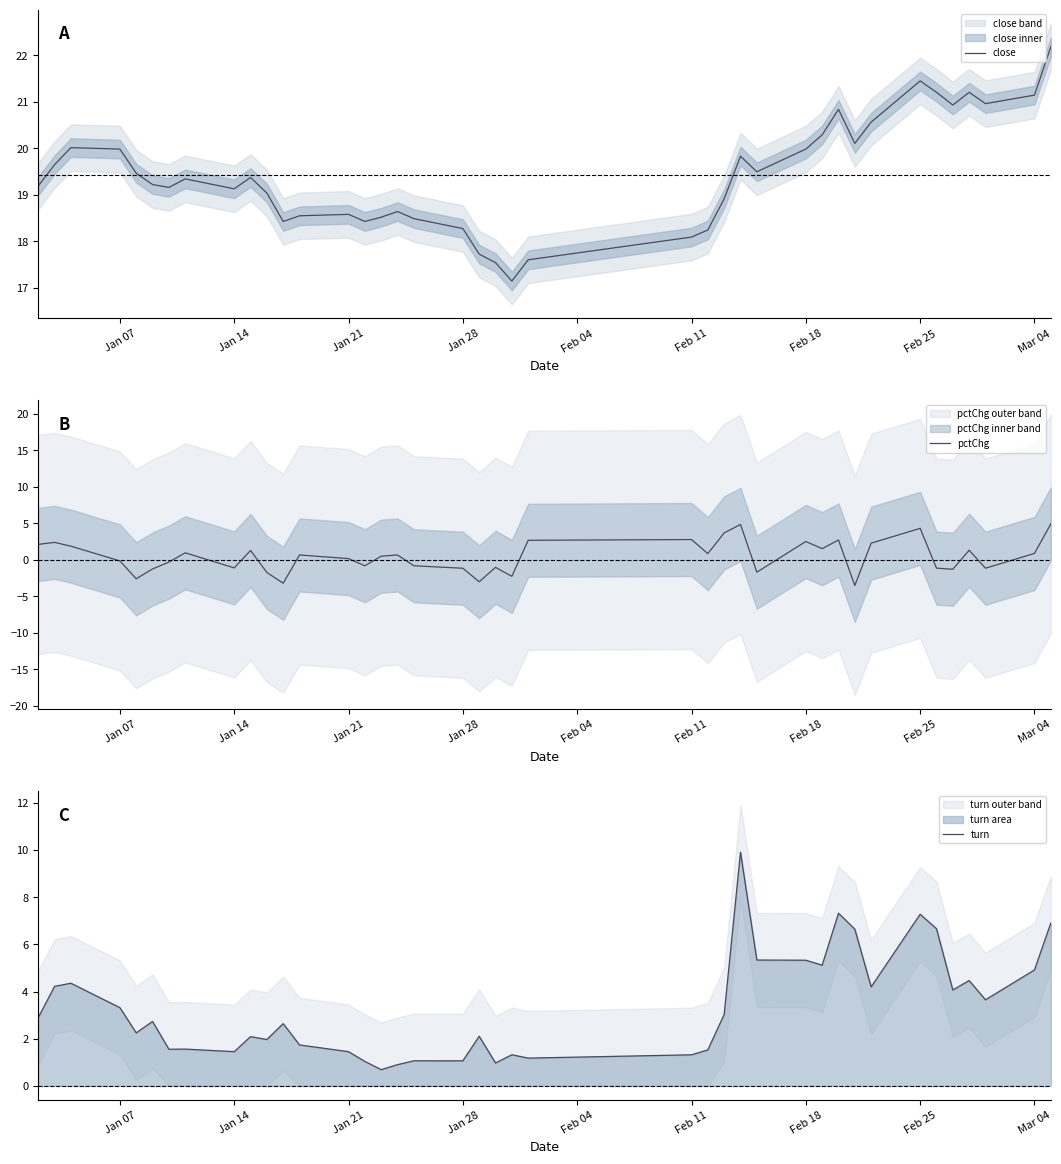

Rank the series by their average value, from highest to lowest.

close, turn, pctChg